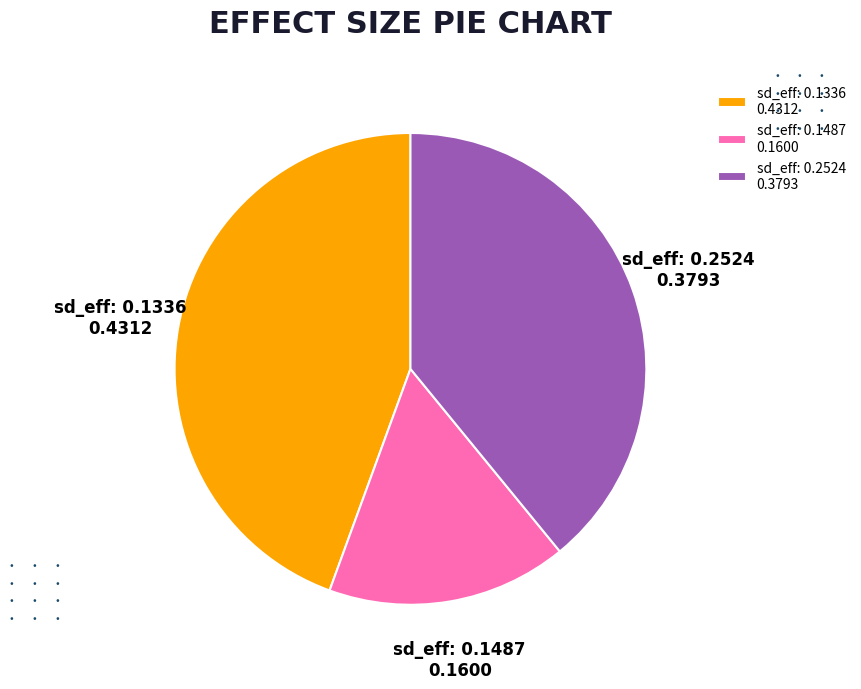

Which category has the biggest portion of the pie?

sd_eff: 0.1336 0.4312